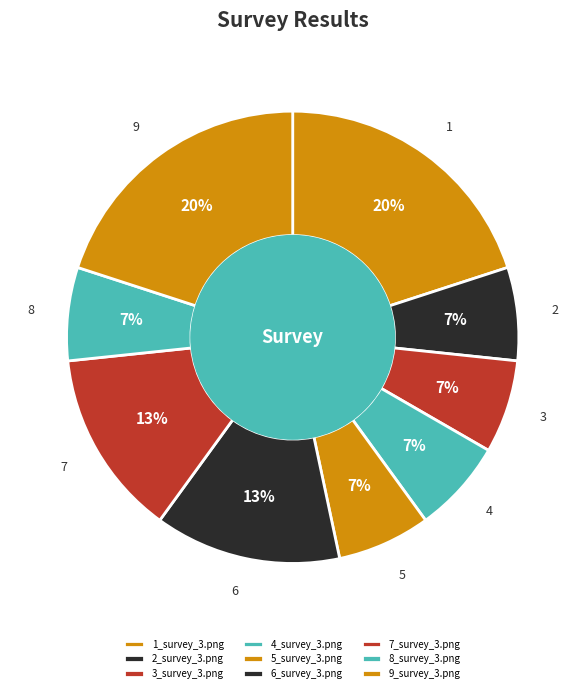

The 6_survey_3.png slice represents 13% of the pie. True or false?

True